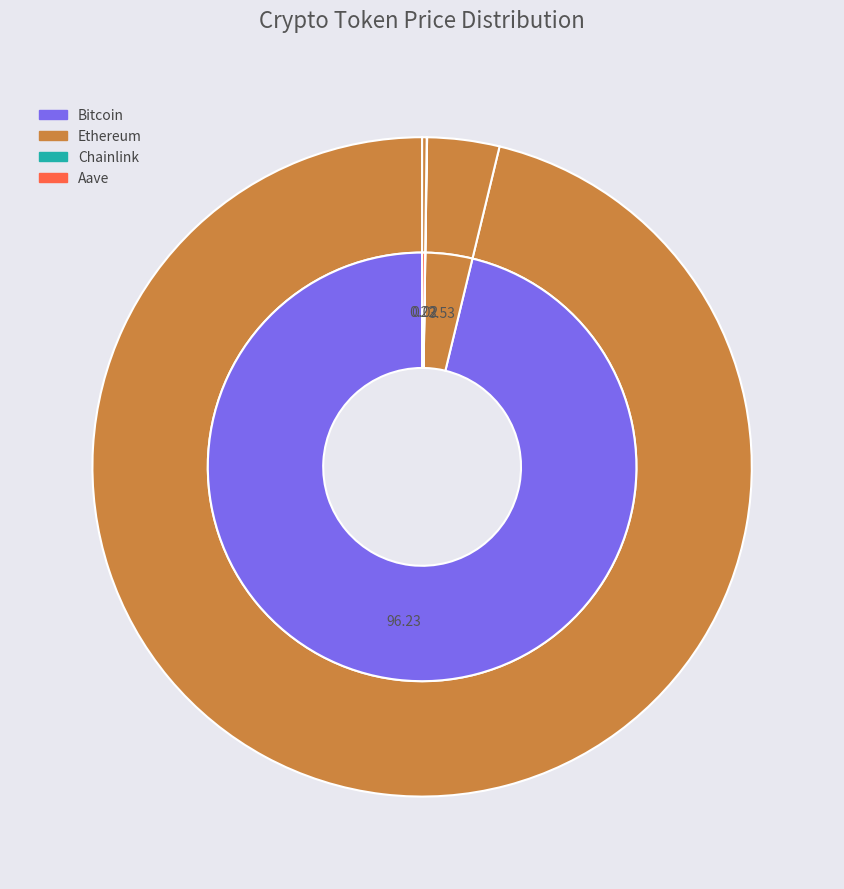

To the nearest percent, what is the average slice percentage?

25%